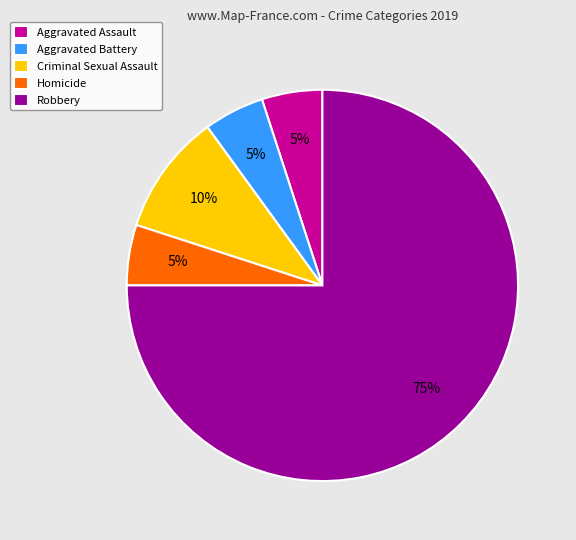

Combined, do Aggravated Battery and Robbery account for over 50%?

Yes